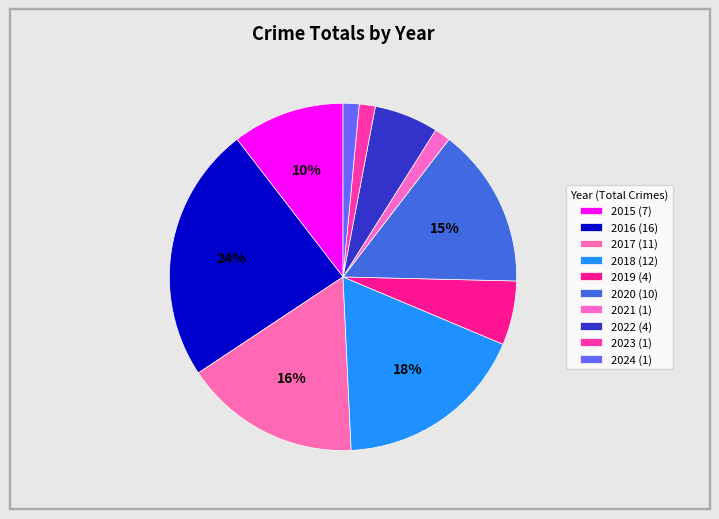

Is there a majority slice in this chart?

No